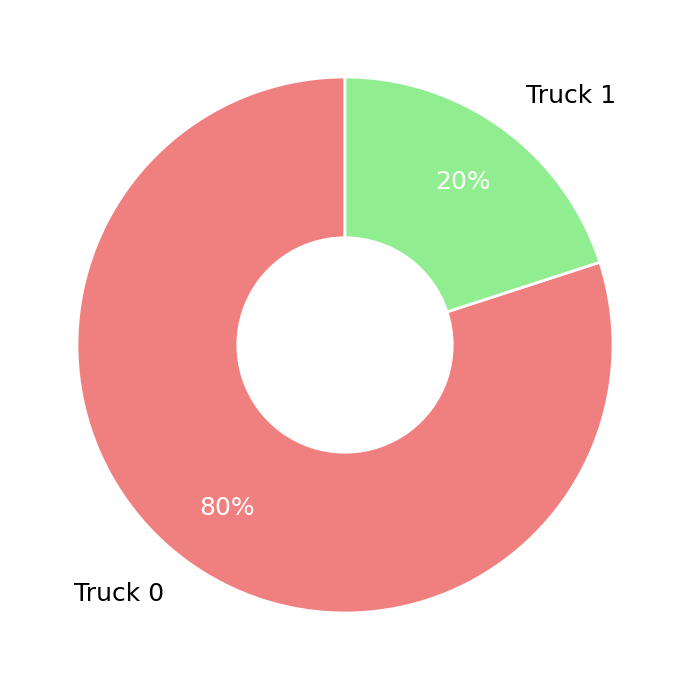

To the nearest percent, what is the difference between the largest and smallest slice percentages?

60%